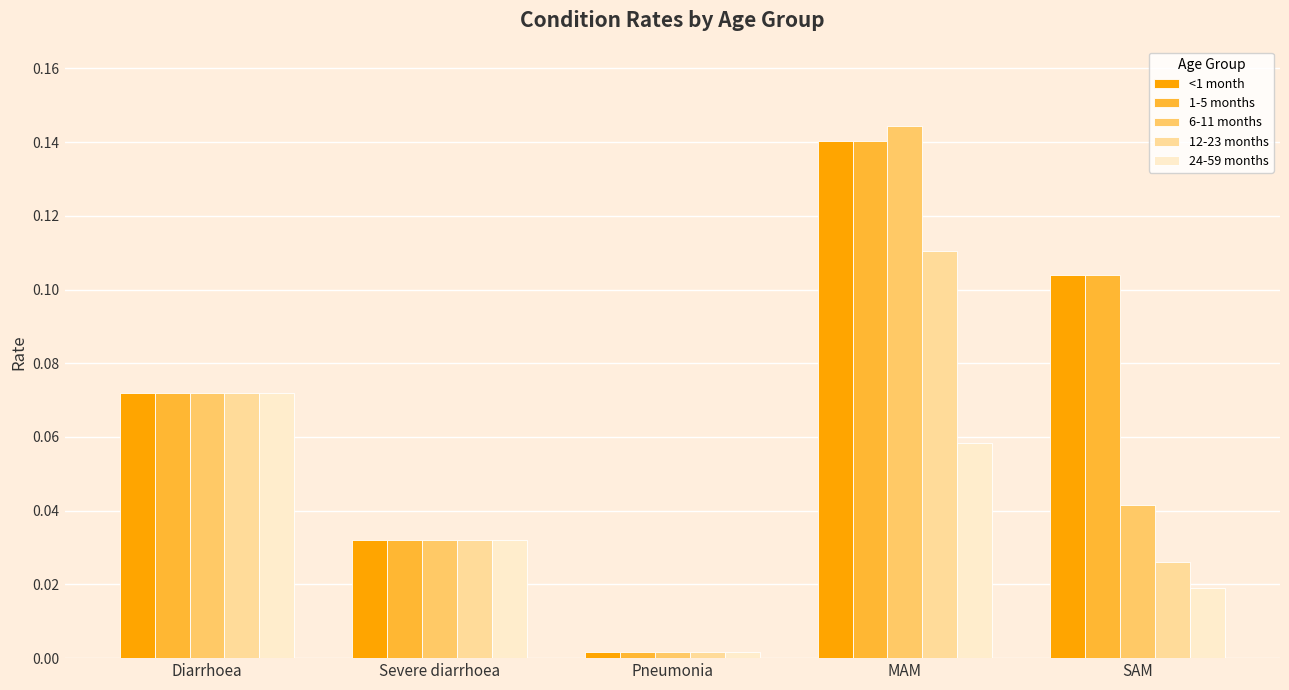

Which series has the widest spread of values?

6-11 months